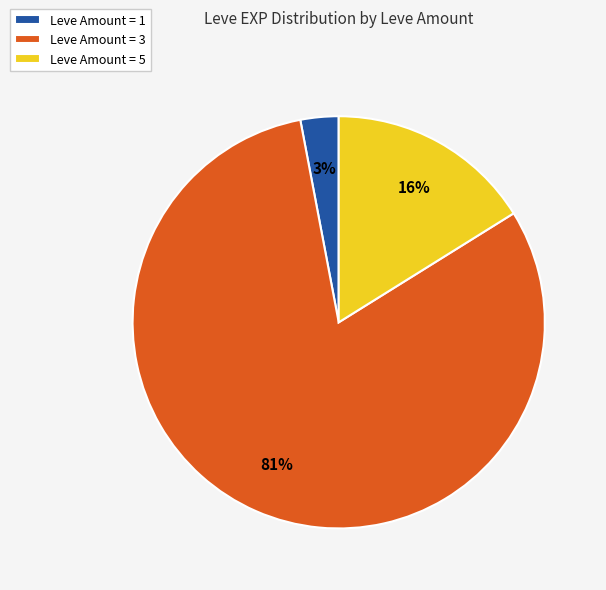

To the nearest percent, what is the average slice percentage?

33%